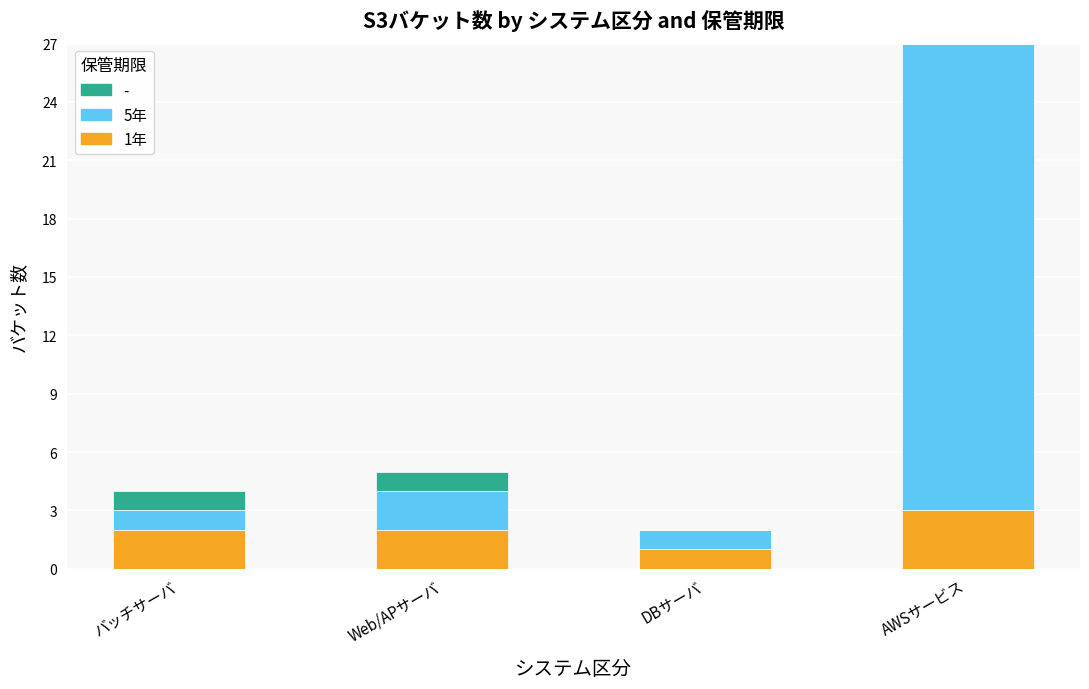

Are the bars grouped side by side (vs. stacked)?

No